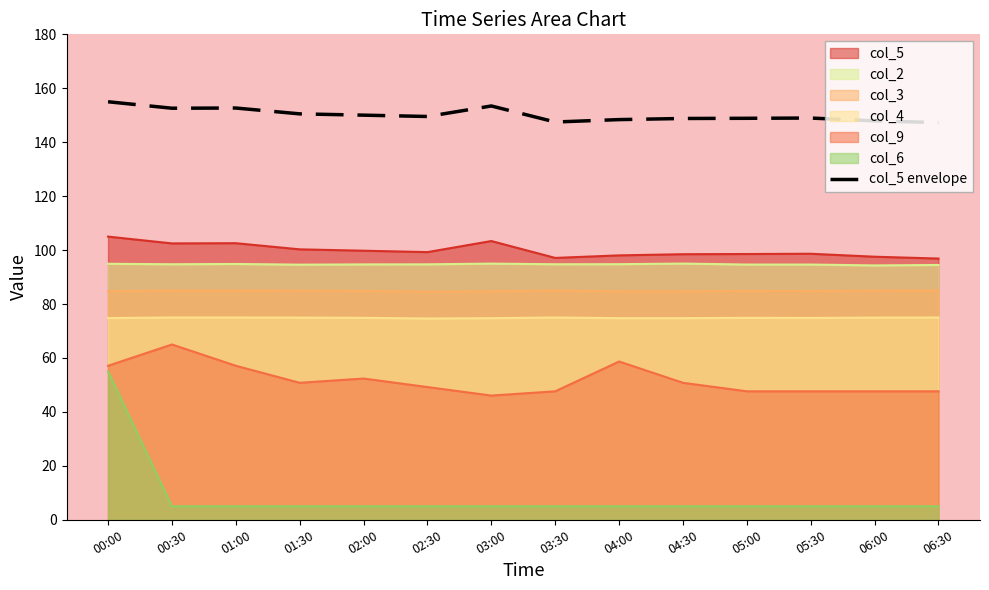

Which has a higher value, 00:30 or 04:30?

00:30